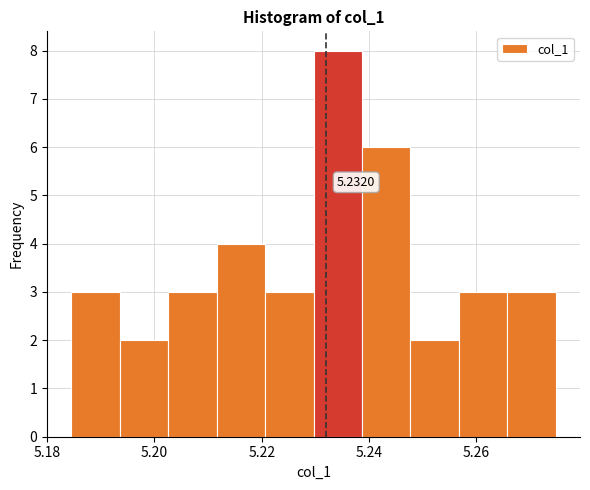

Over which range of the x-axis is the bar tallest?

5.230 to 5.238